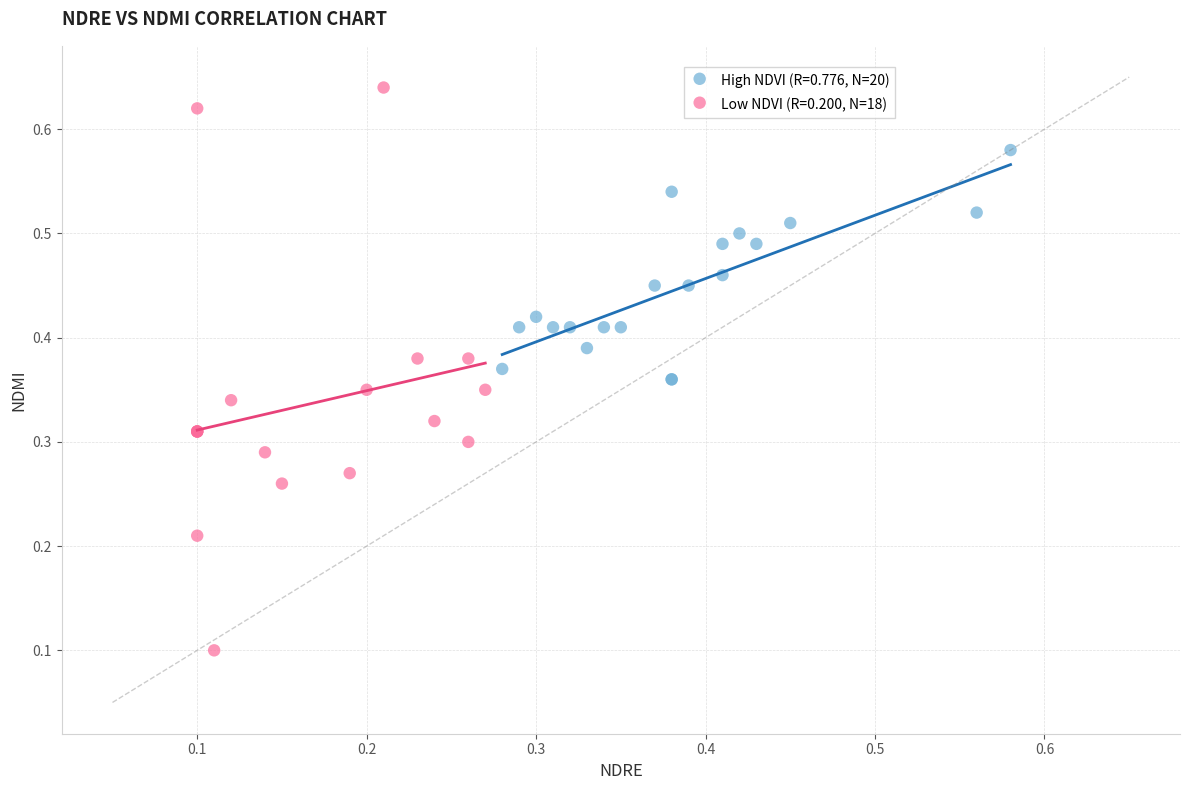

Which series contains the highest Y value?

Low NDVI (R=0.200, N=18)